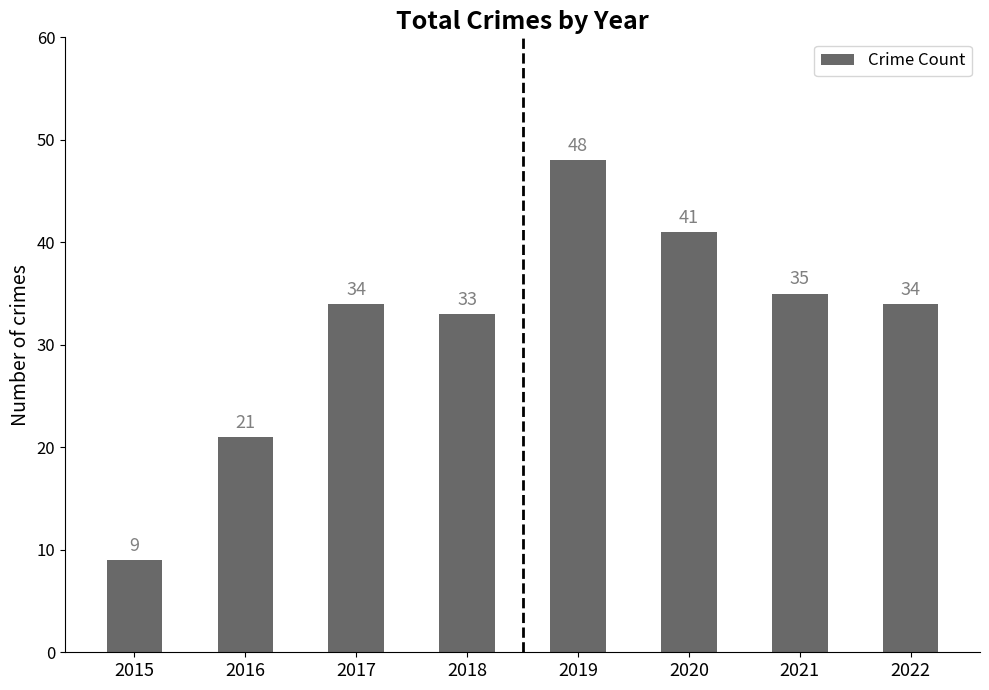

Reading right to left, list all the values displayed in this chart.

34	35	41	48	33	34	21	9